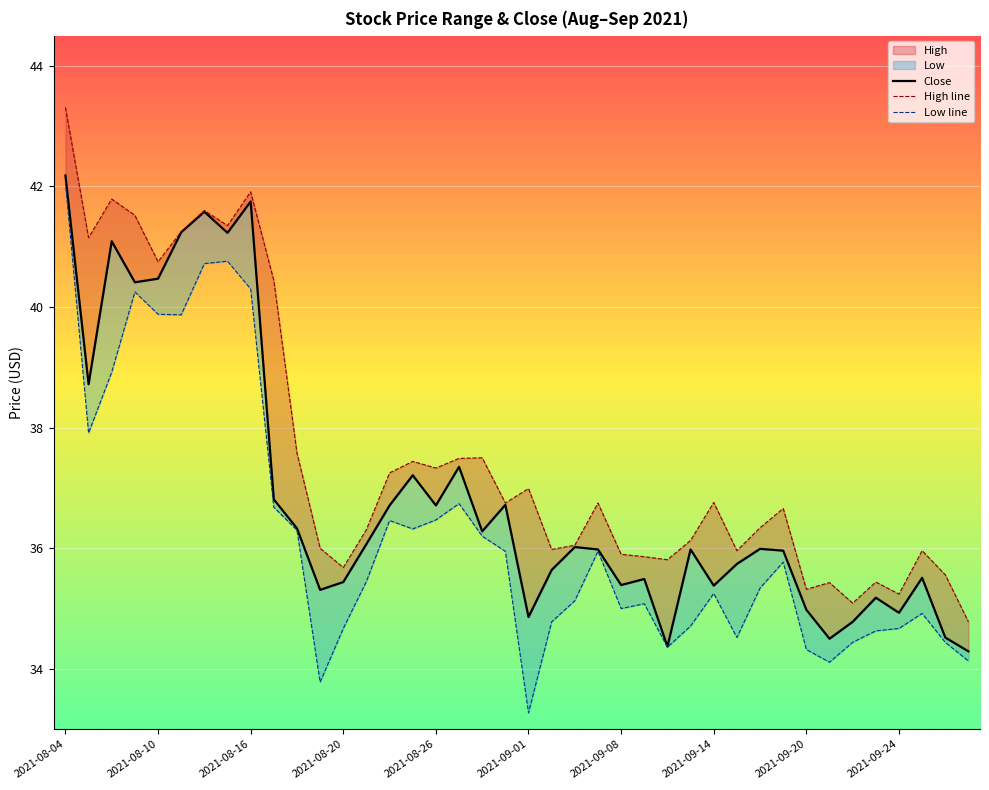

Count the number of categories in the chart.

40